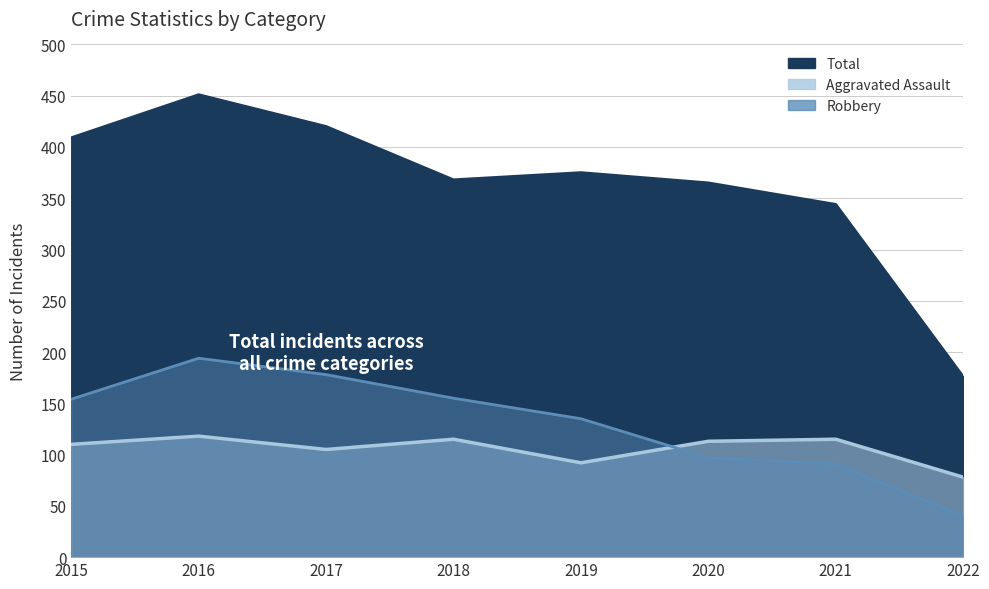

What is the value of the Aggravated Assault point at the 6th from the left?

113